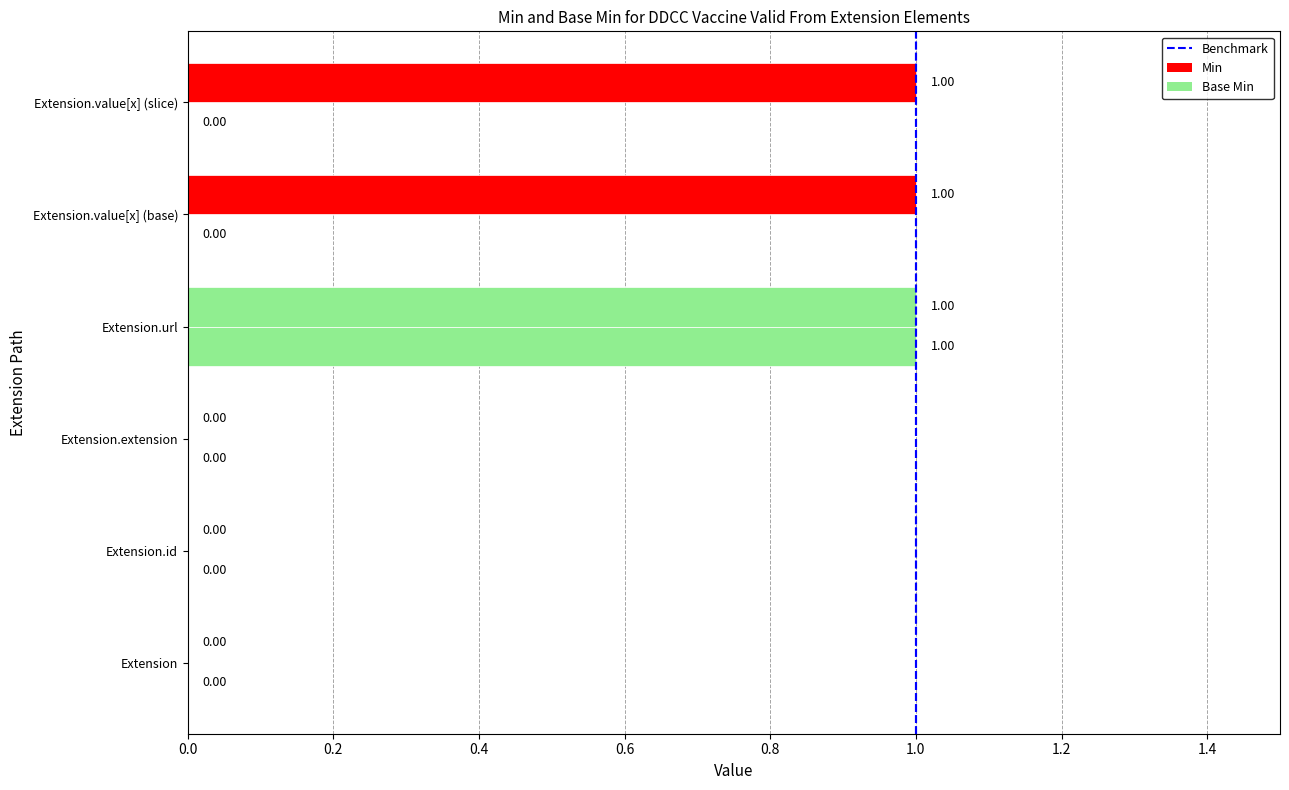

How many values in Base Min are above zero?

1